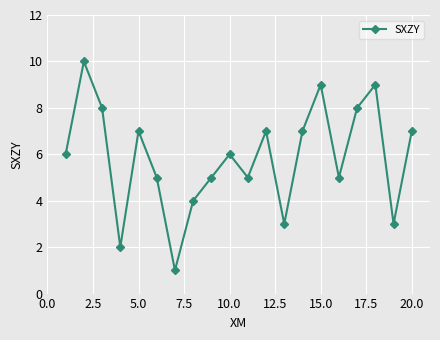

What is the value of the 13th point from the left?

3